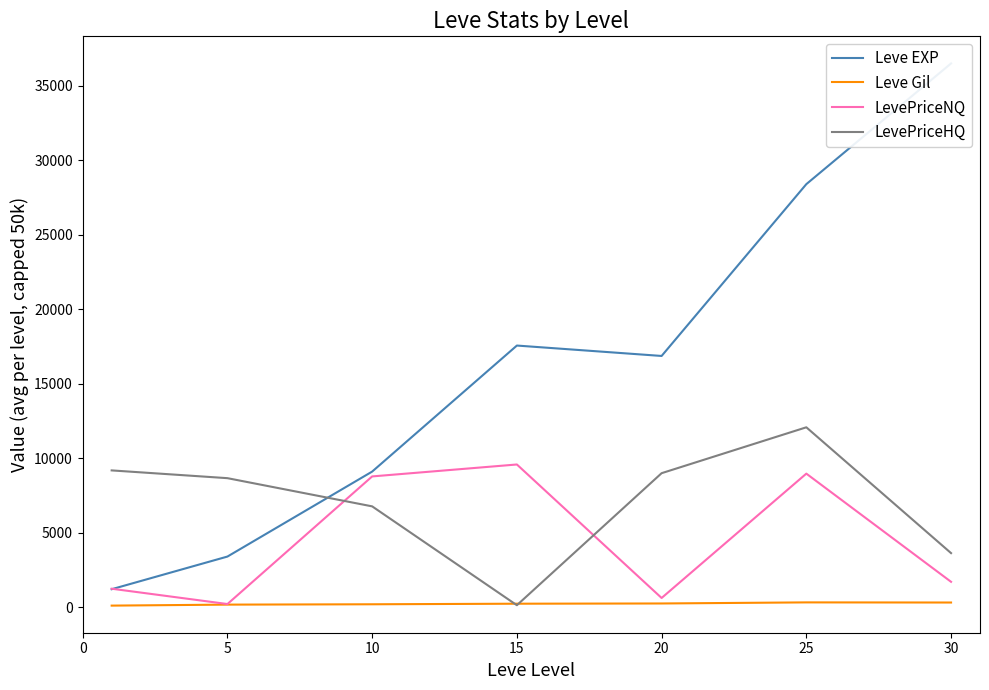

What is the average value of the LevePriceHQ series?

7068.1